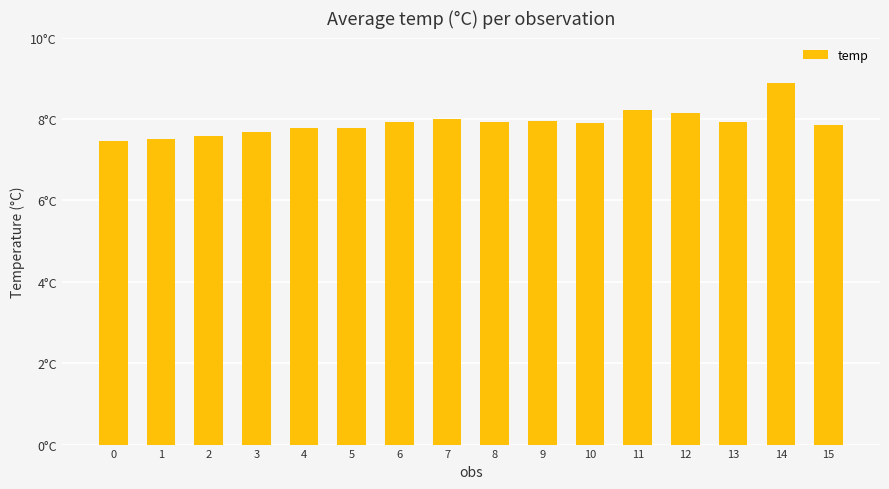

Are the bars horizontal?

No